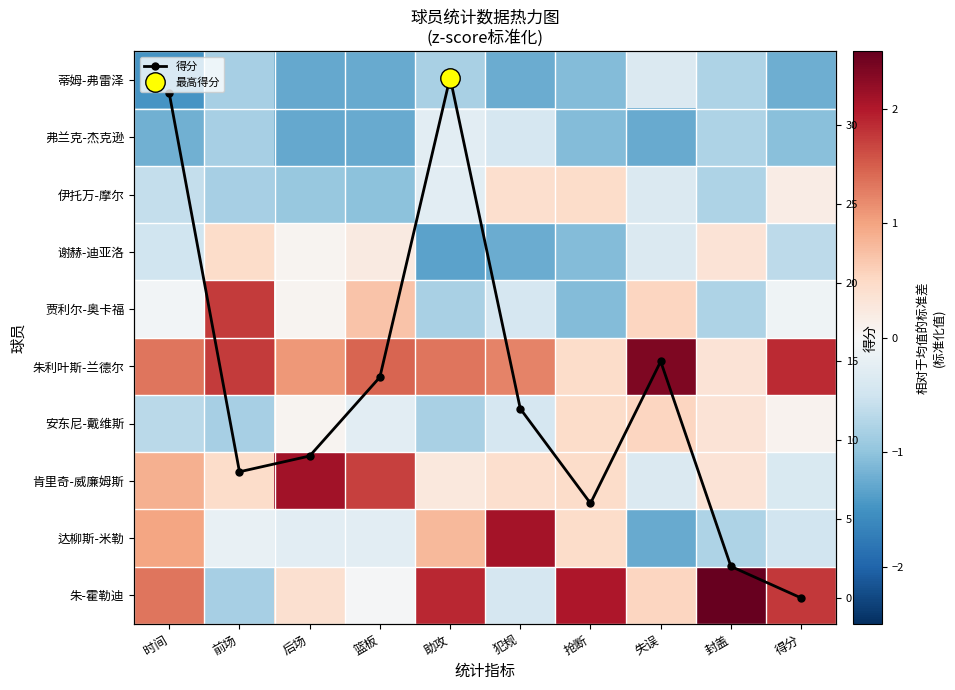

What is the minimum value shown in the chart?

-1.5